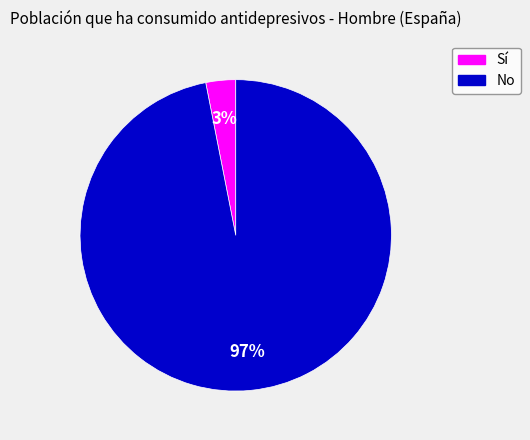

Which has a higher value, No or Sí?

No